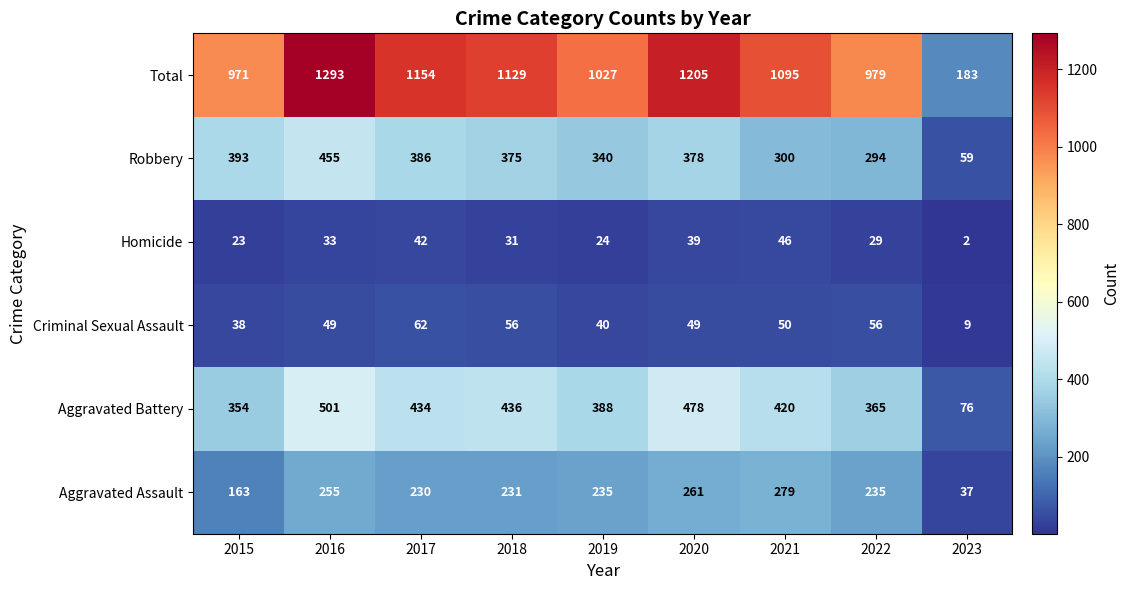

Which category has the highest value across all series?

2016